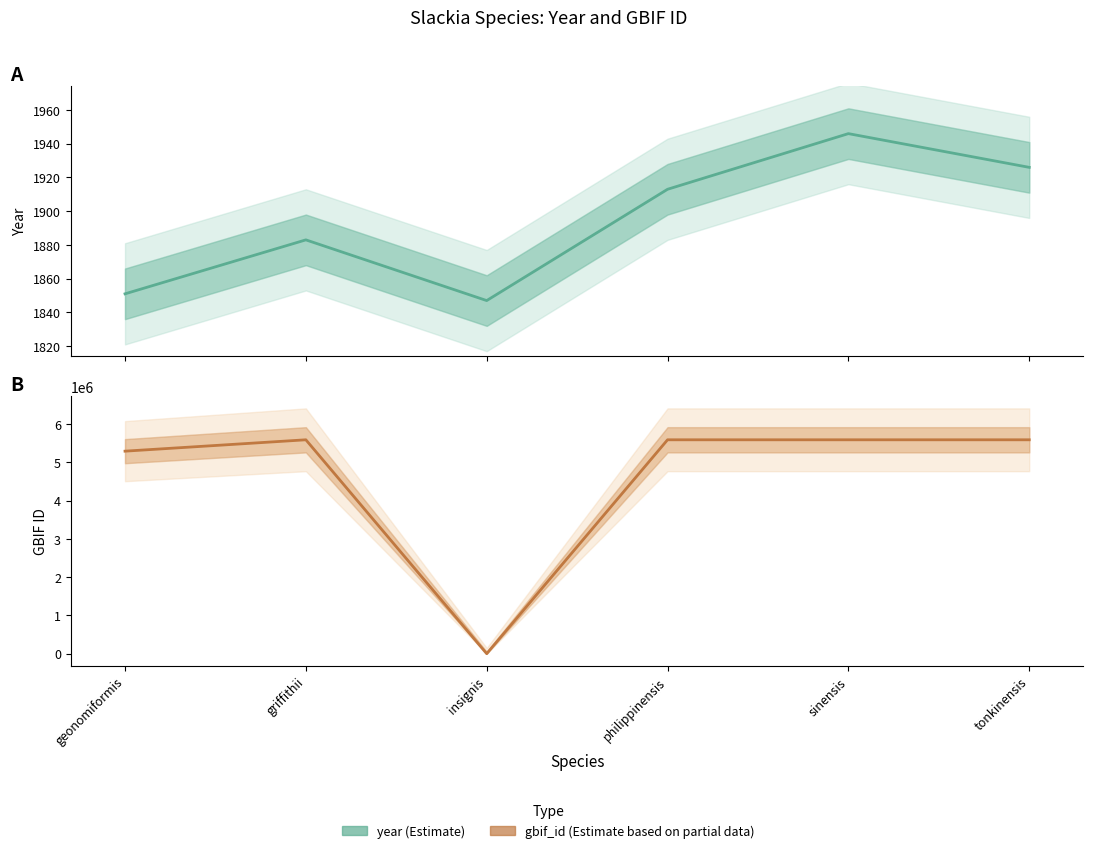

At how many categories does at least one series exceed 3627191?

5